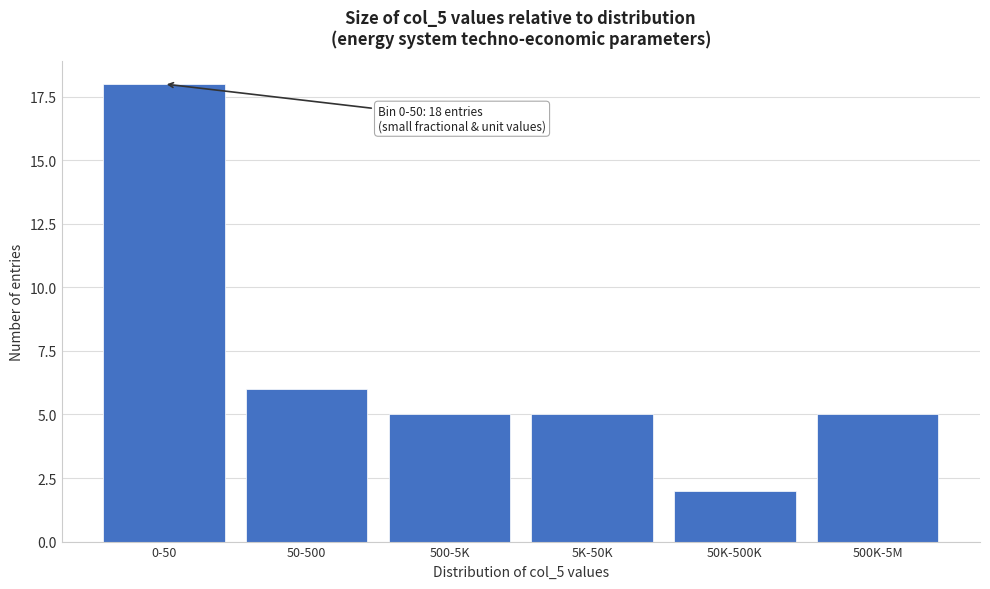

Reading right to left, transcribe all the data shown in this chart.

5	2	5	5	6	18